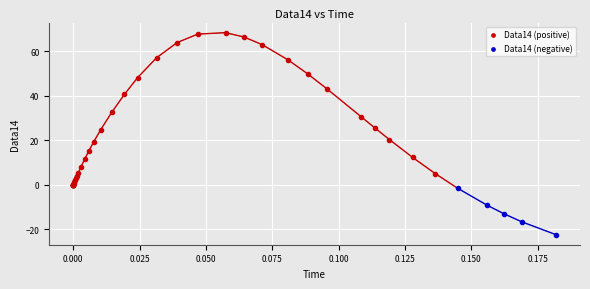

Which series contains the highest Y value?

Data14 (positive)